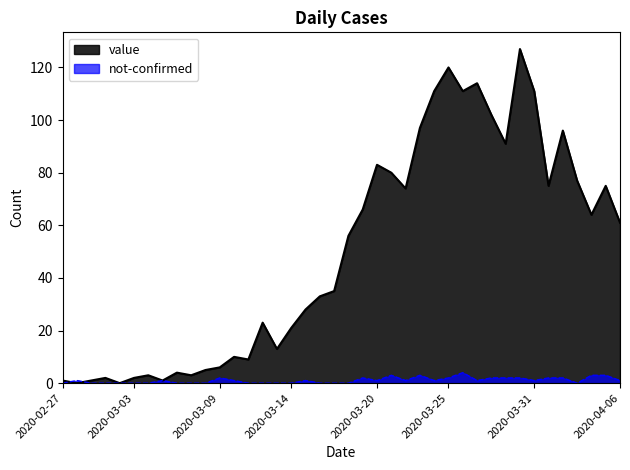

How many times do not-confirmed and value cross each other?

2